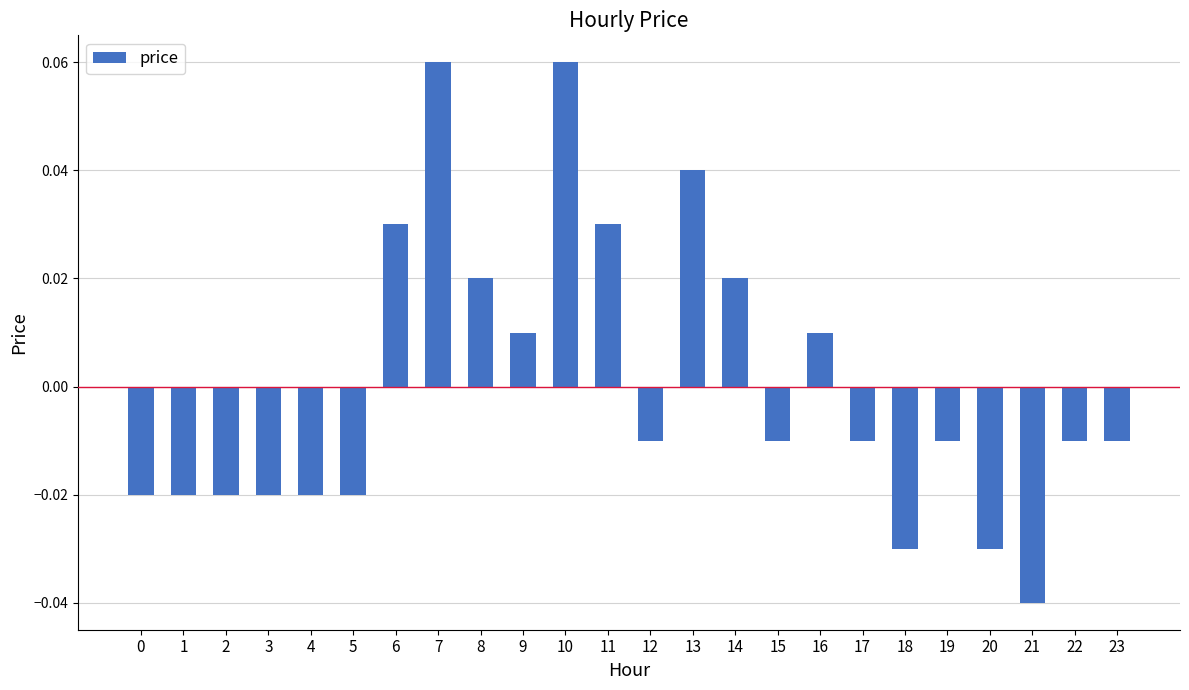

At which label does the data first exceed 0?

6